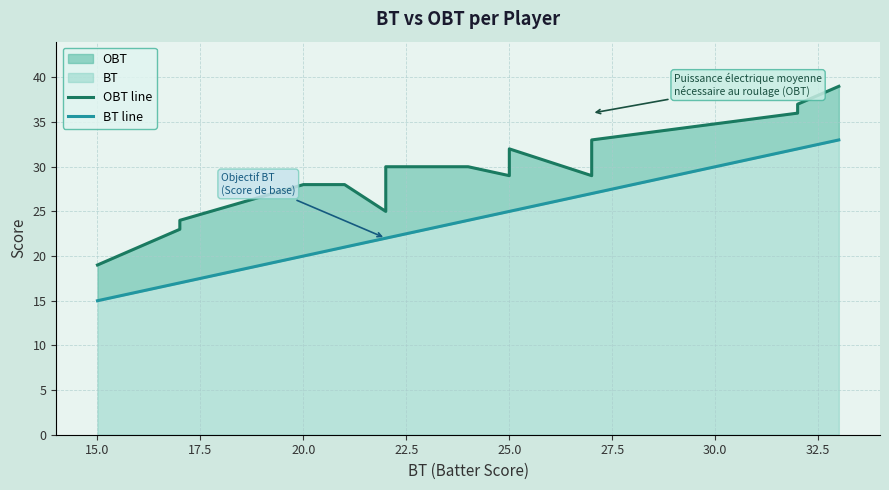

Count the number of data series in this chart.

2